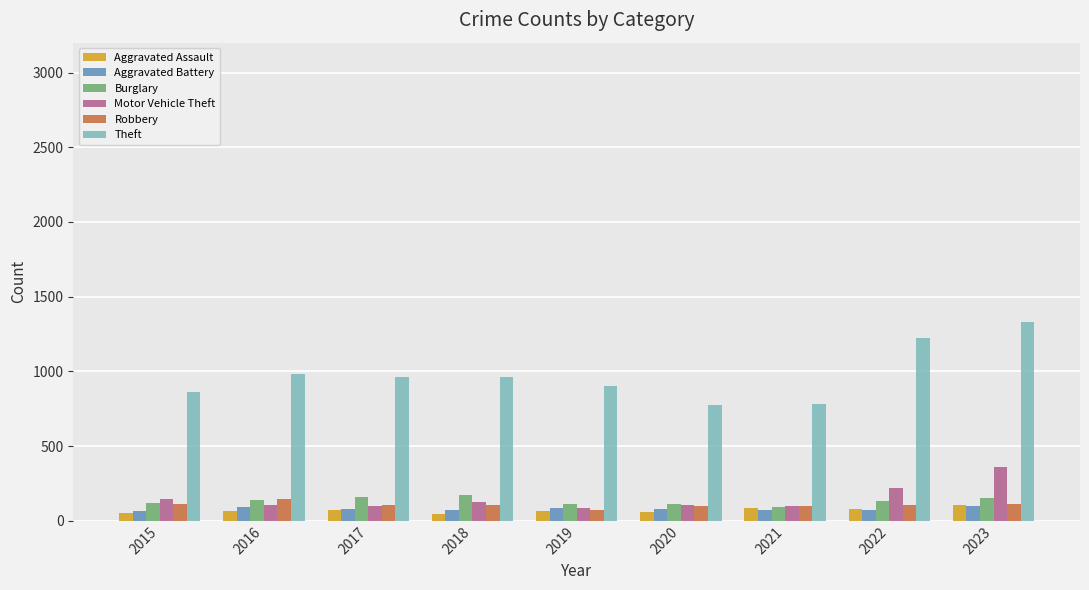

What is the average value of the Robbery series?

106